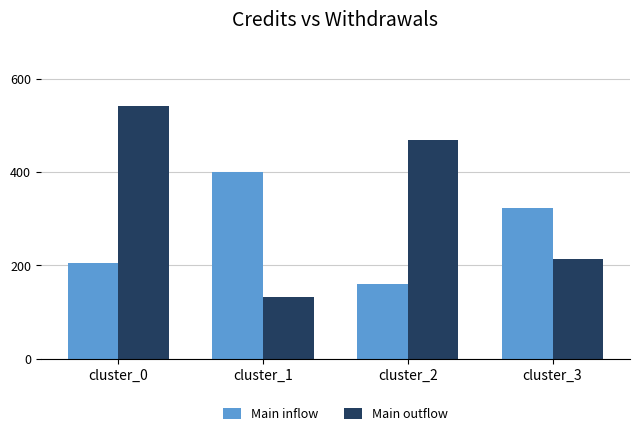

The value of Main outflow at cluster_1 is 131.5. True or false?

True